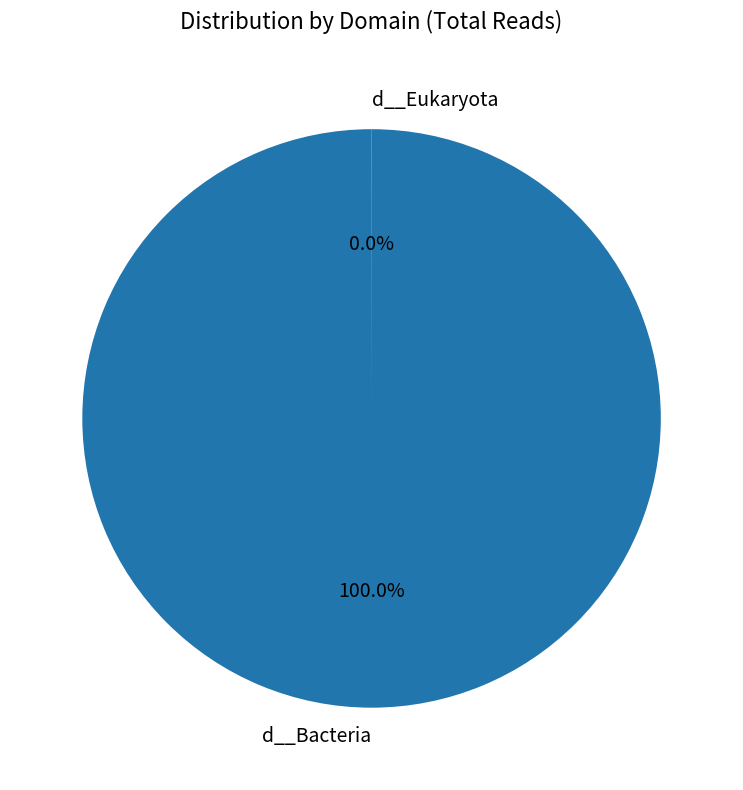

Which category has the biggest portion of the pie?

d__Bacteria